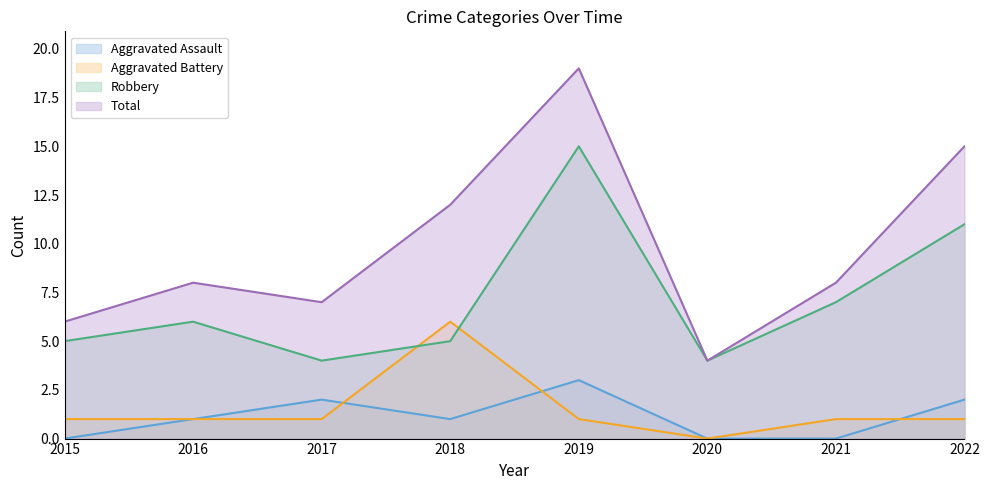

Between 2022 and 2019, which is larger?

2019